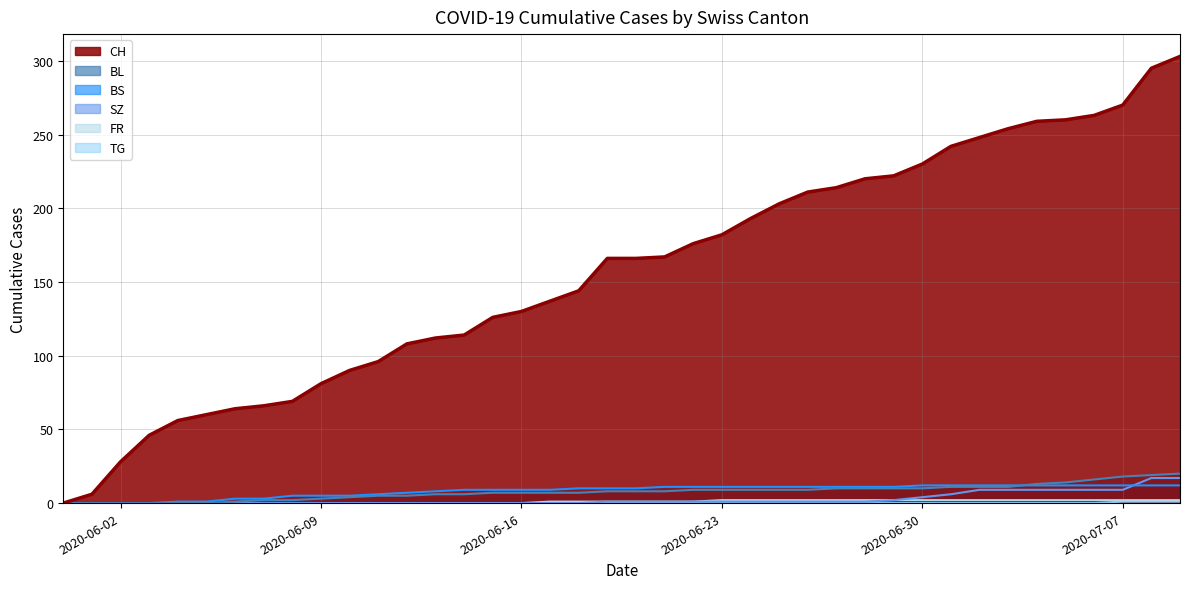

True or false: BS and TG cross at least once.

False